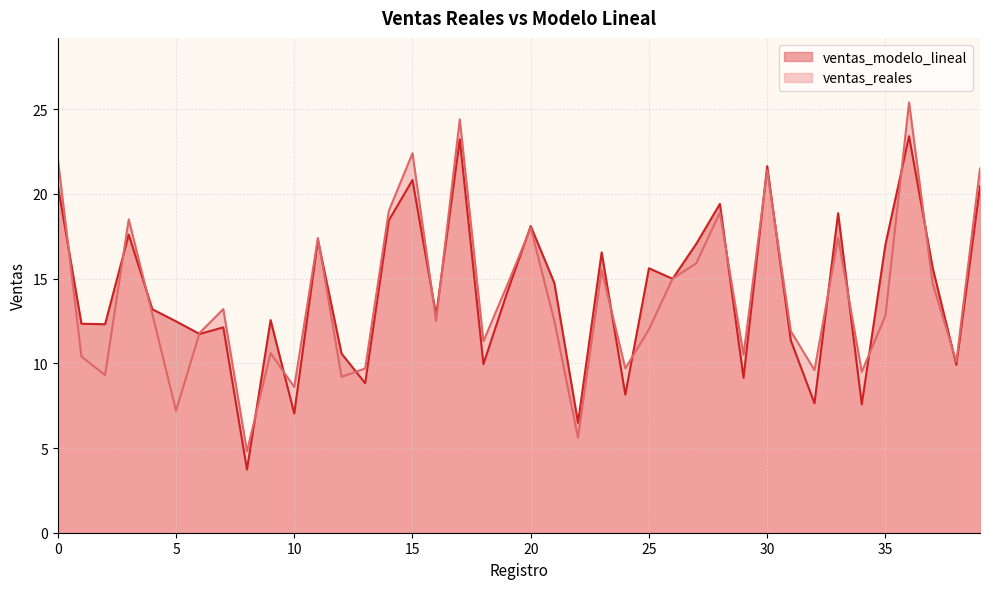

Which series has the largest range (max minus min)?

ventas_reales